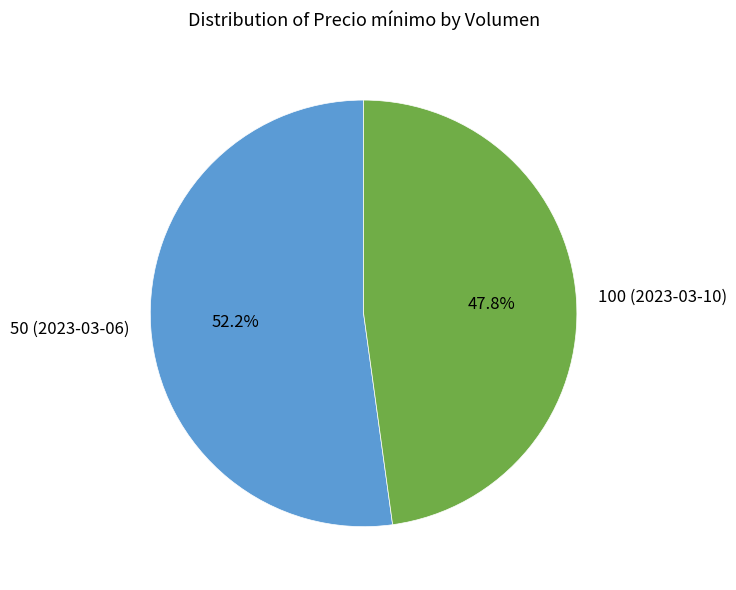

Combined, what portion of the pie is 100 (2023-03-10) and 50 (2023-03-06)?

100.0%